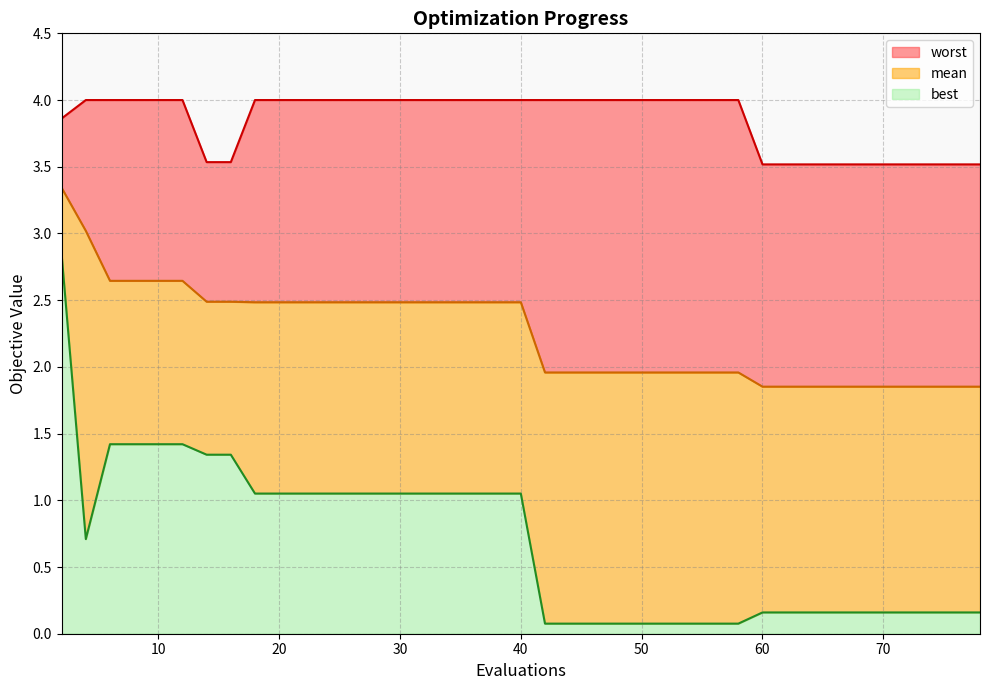

Which series changed the most between 6 and 42?

best